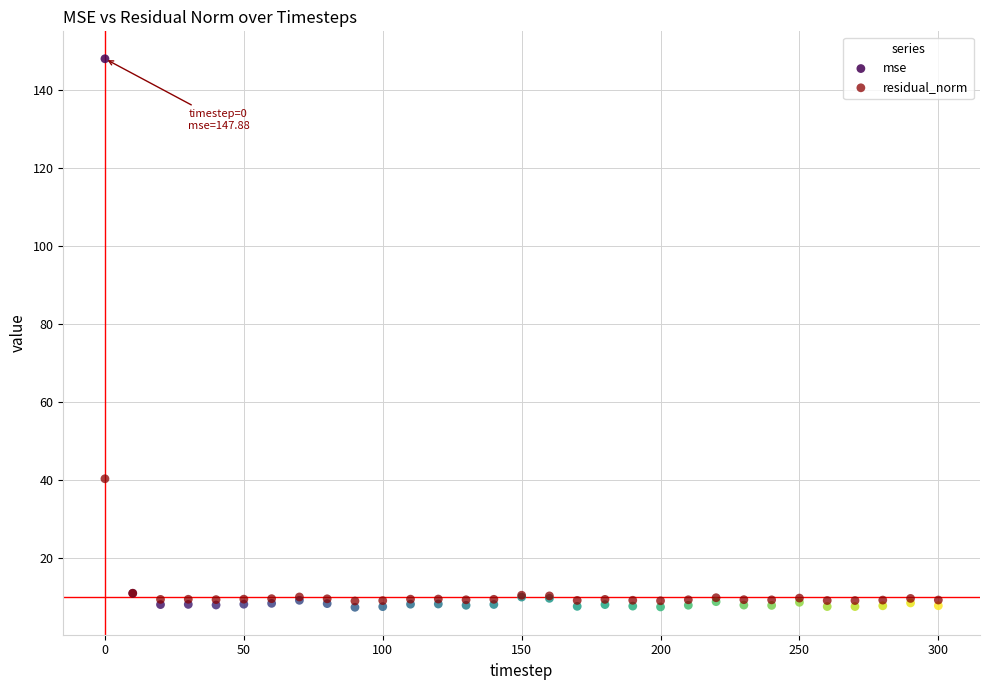

Which series reaches the maximum Y coordinate?

mse